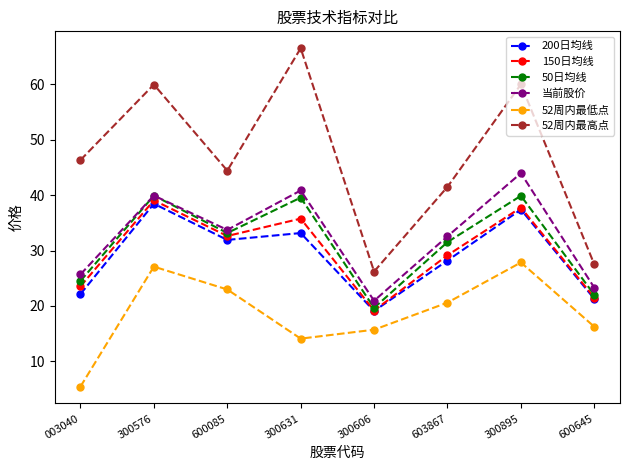

True or false: 当前股价 and 52周内最低点 intersect in this chart.

False